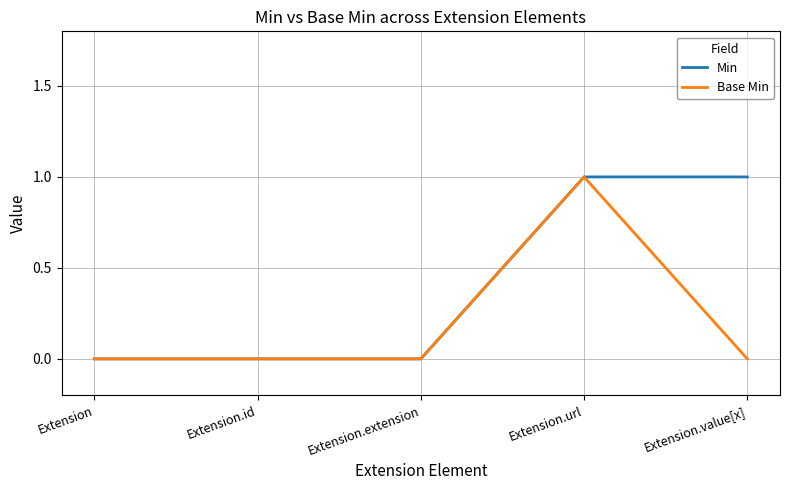

What position from the left is Extension.value[x]?

5